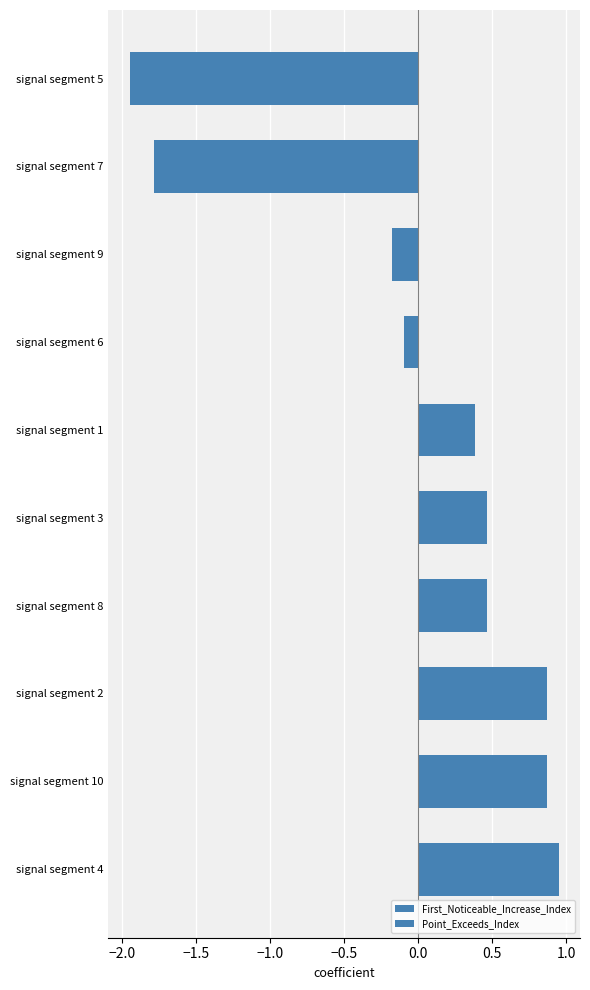

What is the value of the First_Noticeable_Increase_Index bar at the 9th from the left?

-1.8